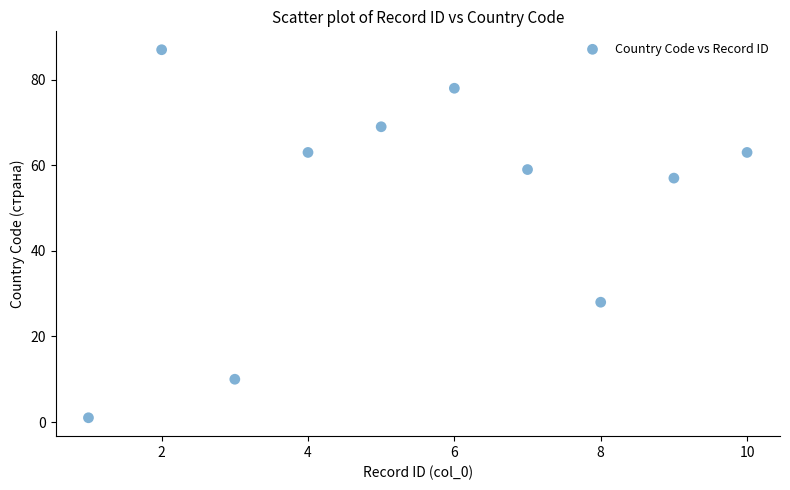

What Y value in the scatter plot is closest to 44?

57